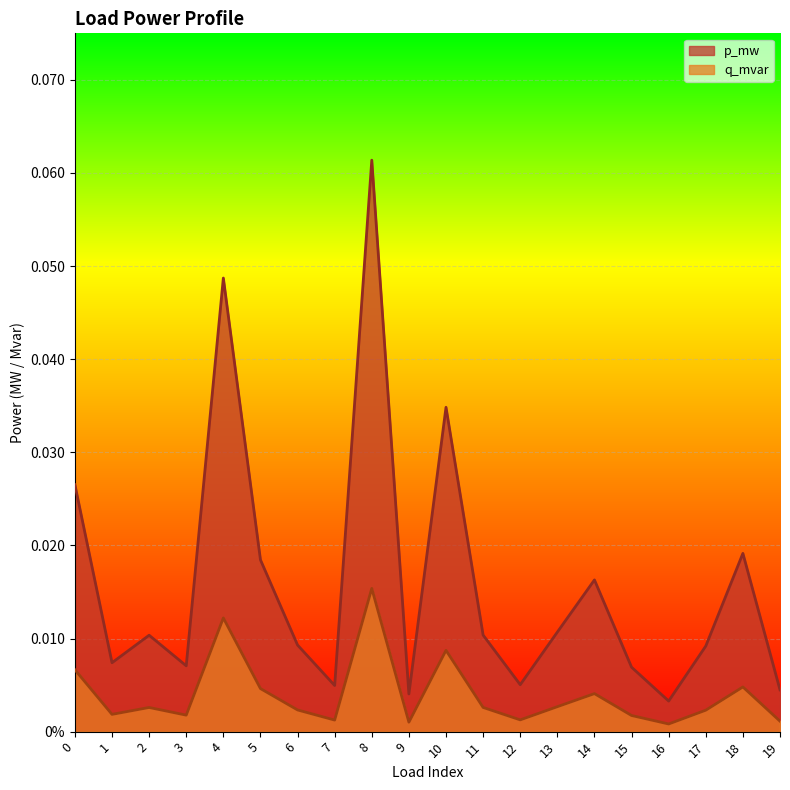

The value of p_mw at 3 is 0.0. True or false?

False